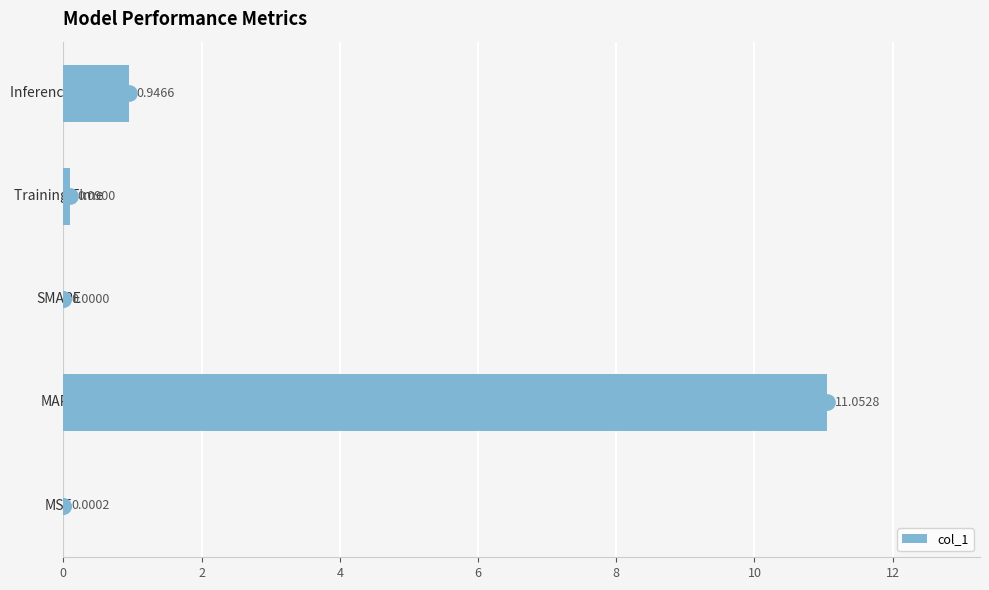

Are the bars horizontal?

Yes